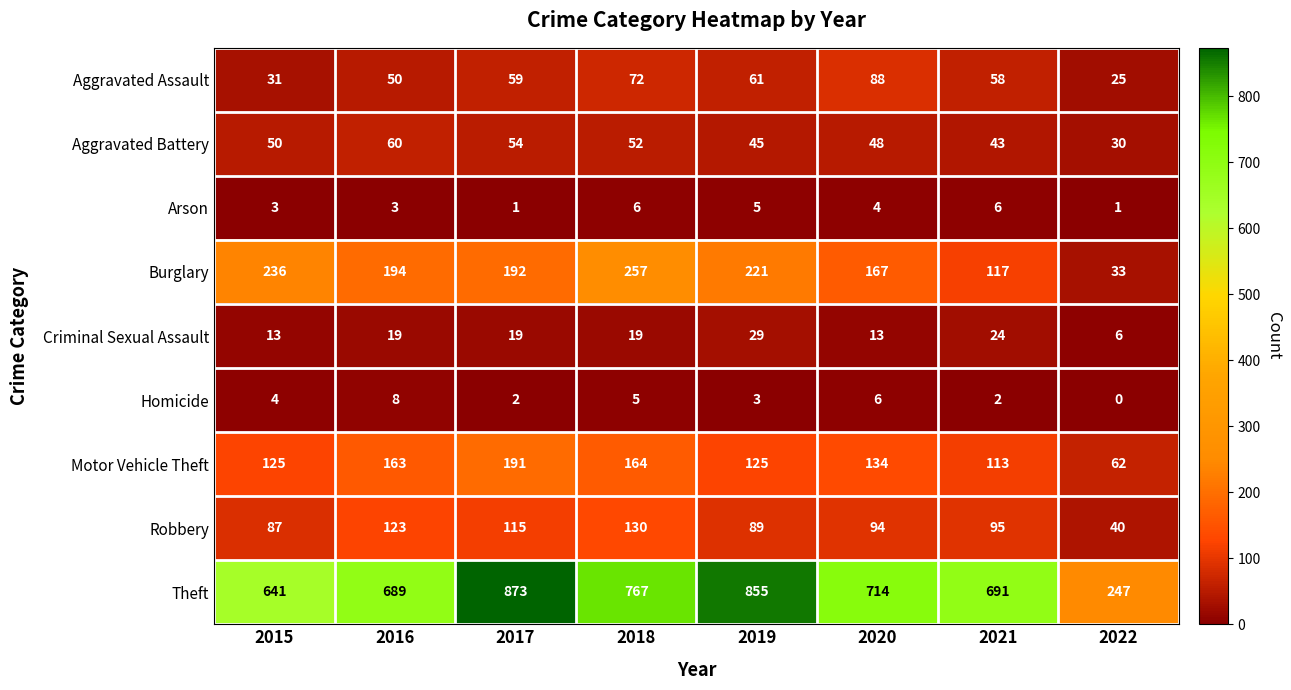

What is the spread (max minus min) of values at 2017?

872